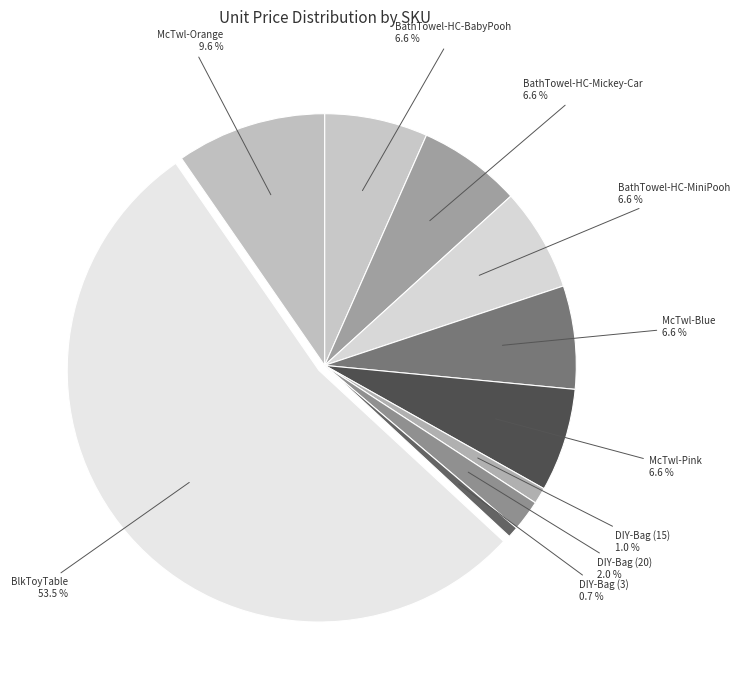

Rank the categories by value from highest to lowest.

BlkToyTable, McTwl-Orange, BathTowel-HC-BabyPooh, BathTowel-HC-Mickey-Car, BathTowel-HC-MiniPooh, McTwl-Blue, McTwl-Pink, DIY-Bag (20), DIY-Bag (15), DIY-Bag (3)